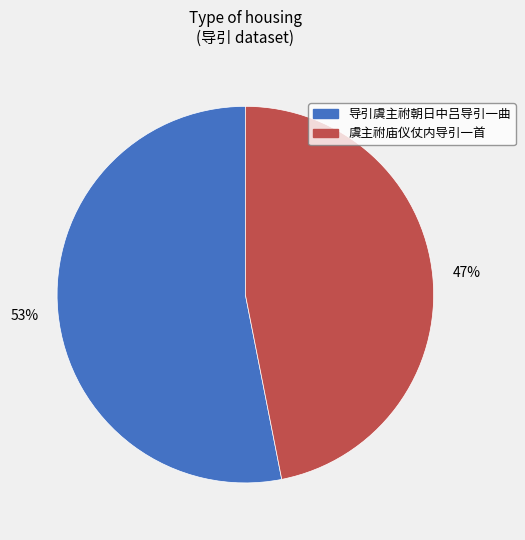

Which slice is the largest?

导引虞主祔朝日中吕导引一曲